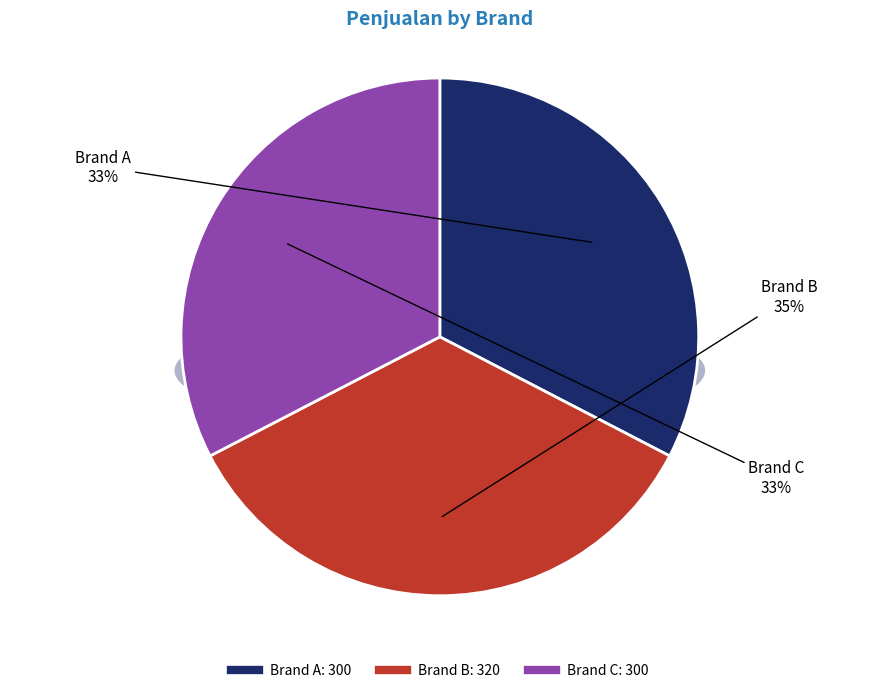

To the nearest percent, what is the difference between the largest and smallest slice percentages?

2%